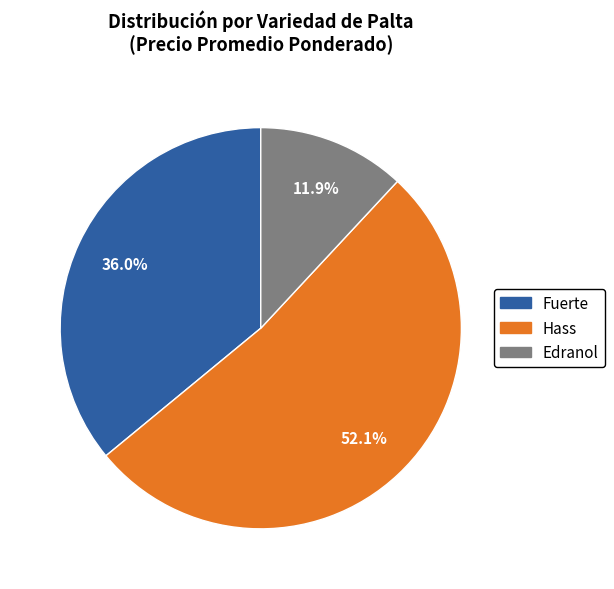

Is there a majority slice in this chart?

Yes